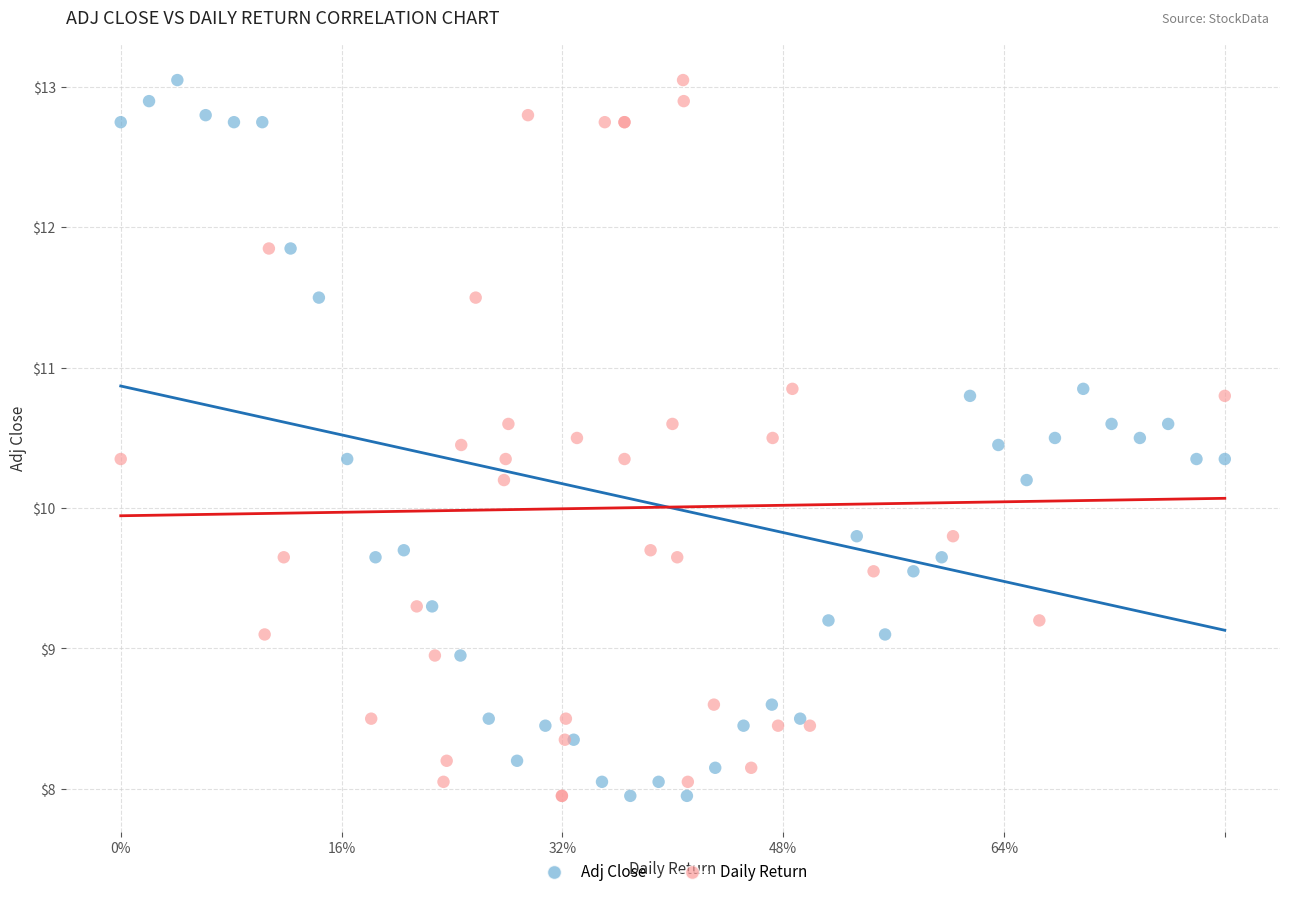

What are all the series names shown in the legend?

Adj Close, Daily Return